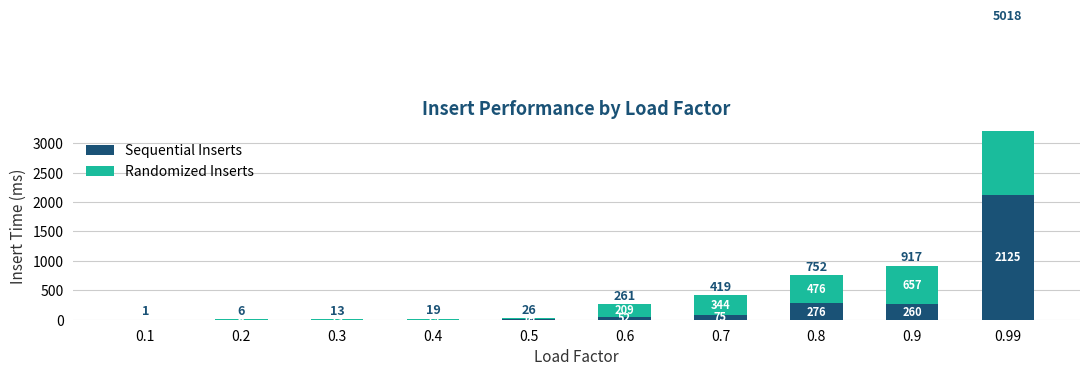

What is the total value across all series at 0.3?

13